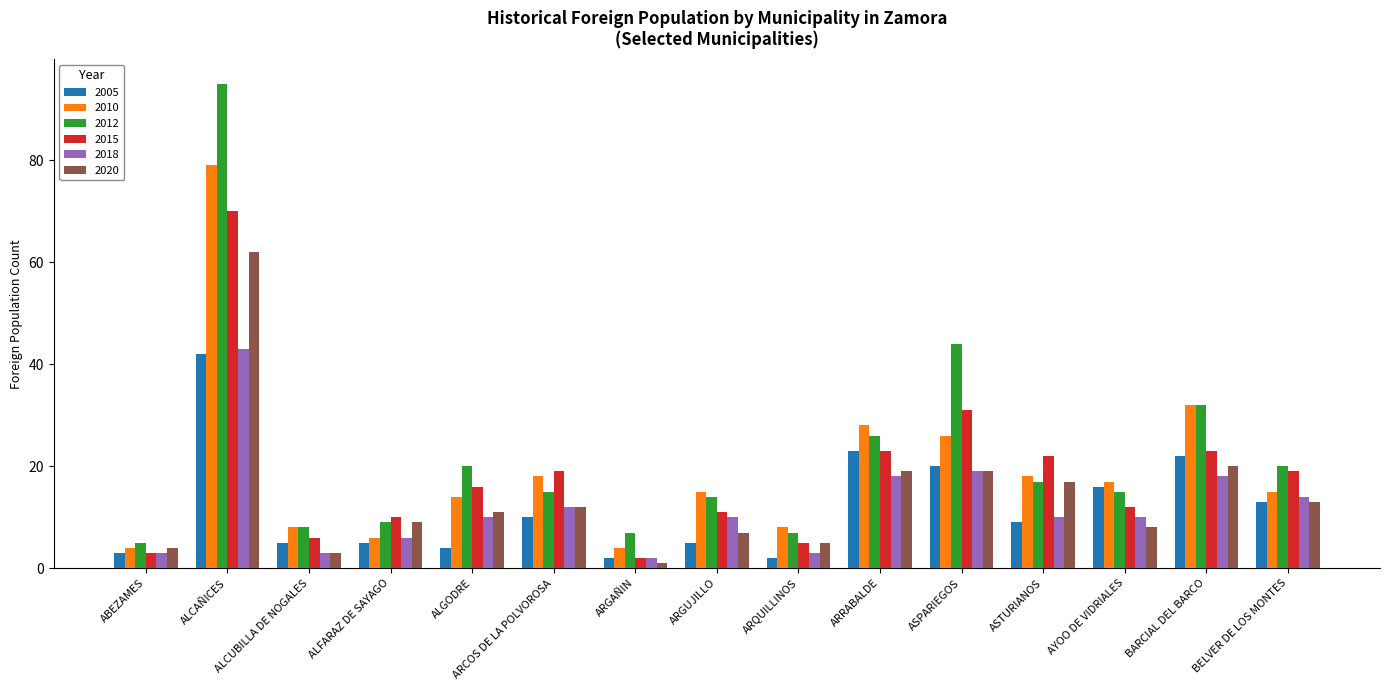

How many bars are there in total?

90